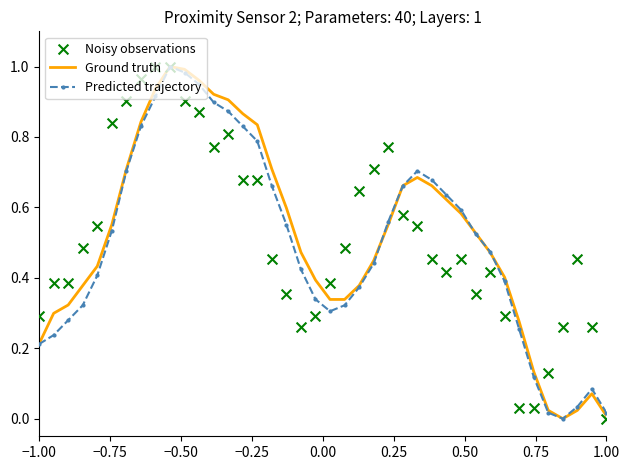

Which series has the largest total across all categories?

Ground truth